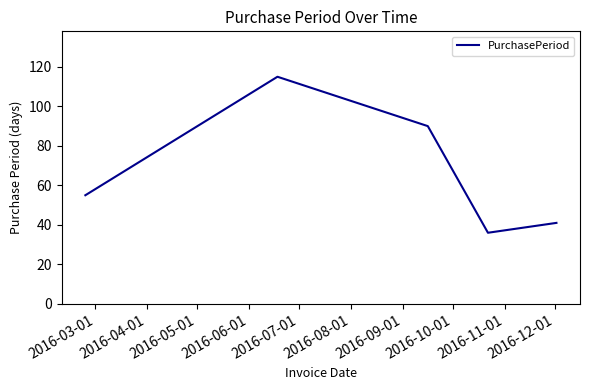

Does the chart display data point markers on the line(s)?

No